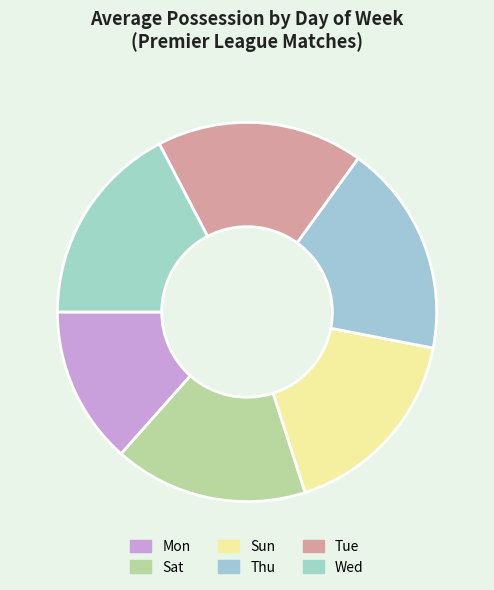

Which slice is the largest?

Thu